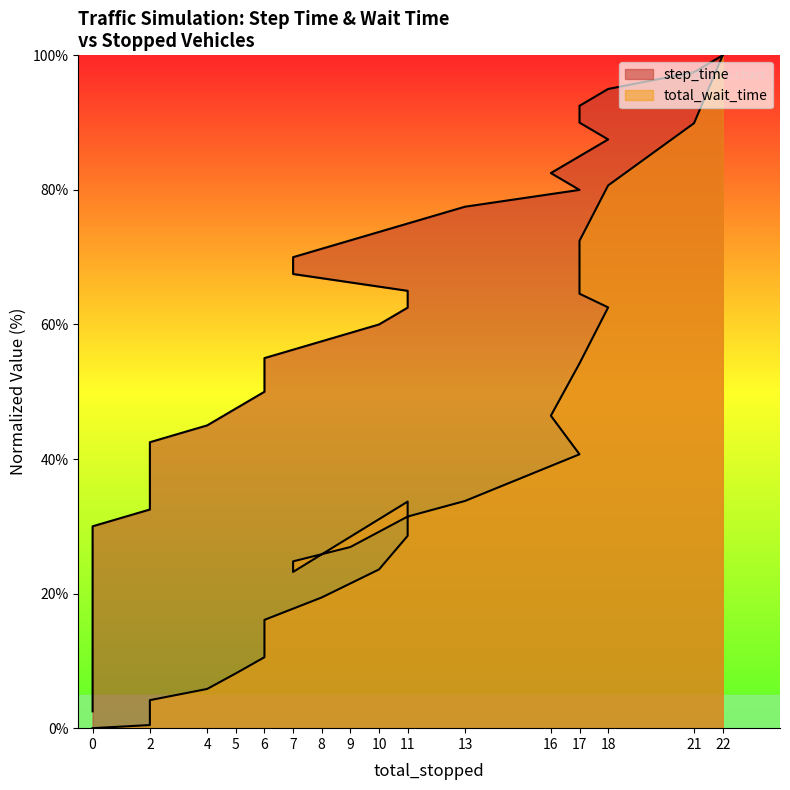

At 0, list the series in order from smallest to largest.

total_wait_time, step_time